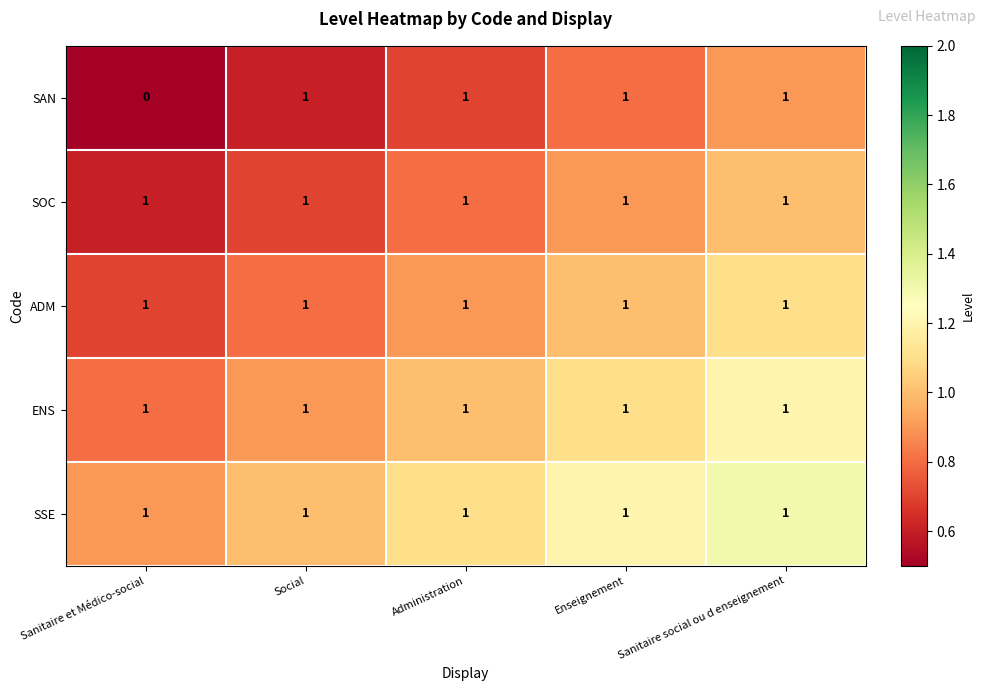

At how many categories does at least one series exceed 0?

5